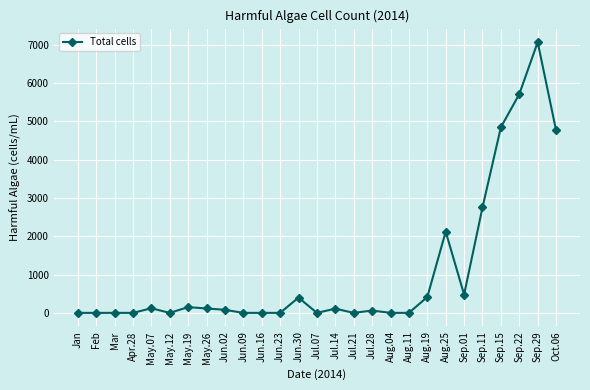

The value at Sep.01 is 801. True or false?

False